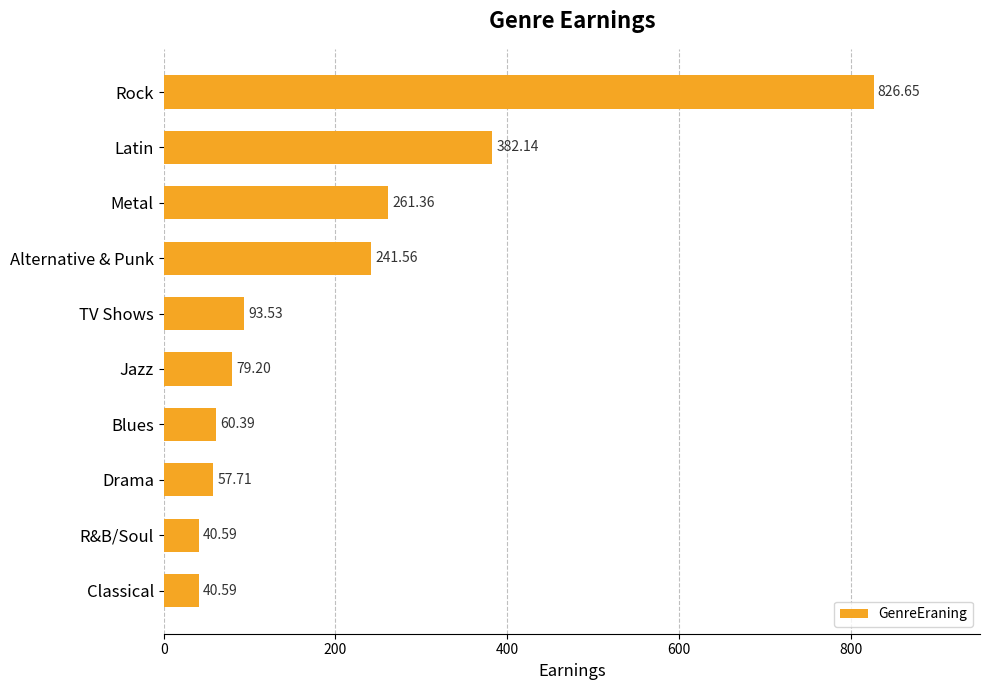

How many values are below 93?

5